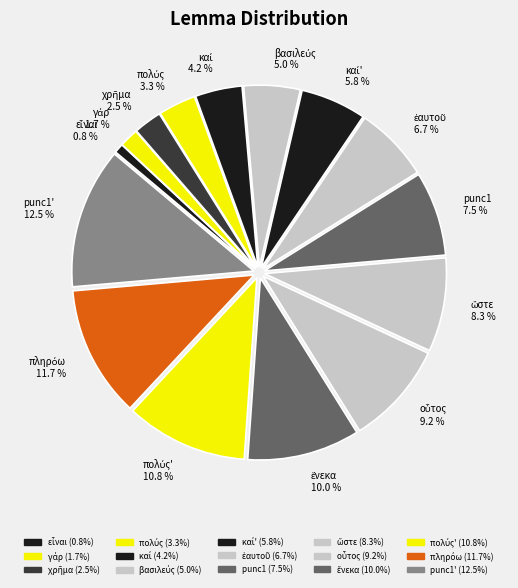

Does any single category account for the majority?

No